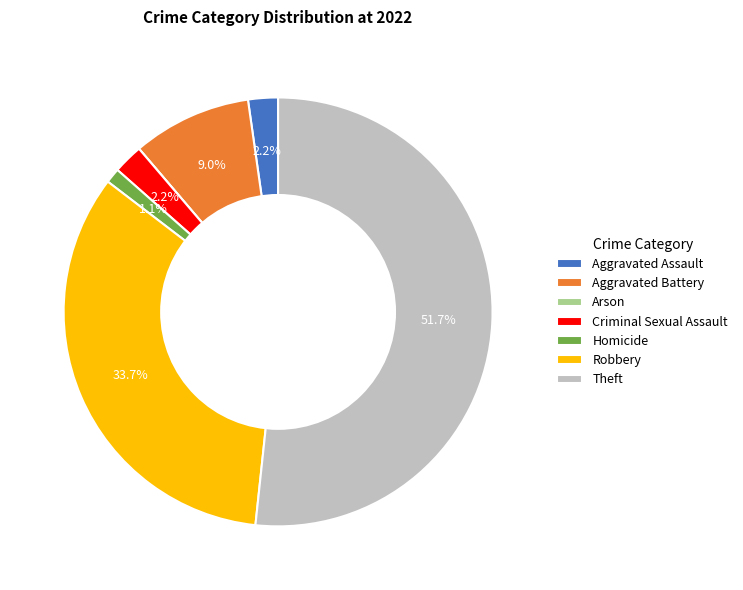

Is the sum of Theft and Robbery greater than half?

Yes